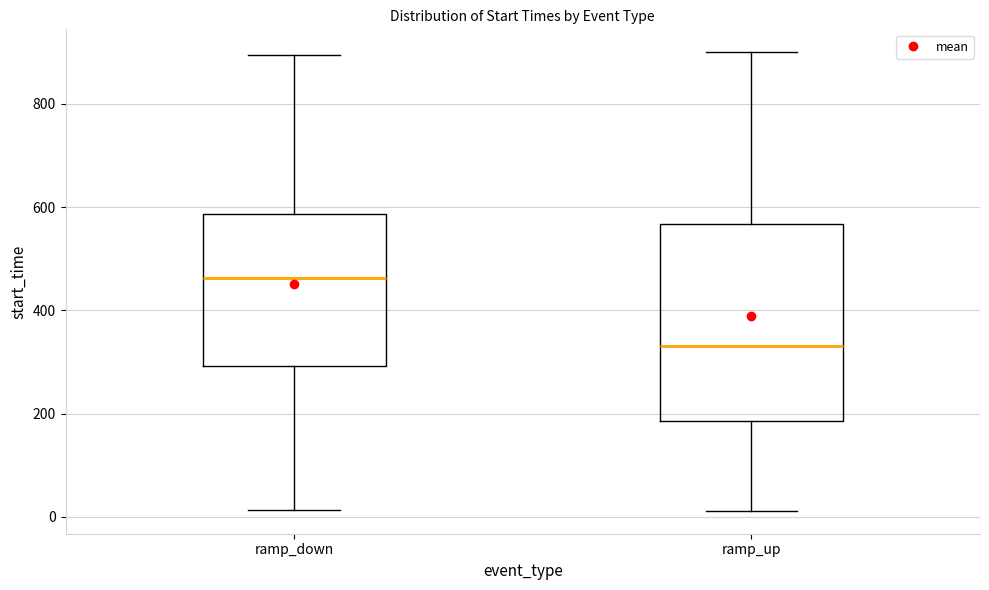

Reading left to right, transcribe this box plot: for each box, give where its median line is, the range the box spans, and where its two whiskers end, as read against the y-axis. The values are not printed on the chart, so give them approximately, as read against the axis.

ramp_down: median 460, box 300 to 580, whiskers 20 to 900
ramp_up: median 340, box 180 to 560, whiskers 20 to 900